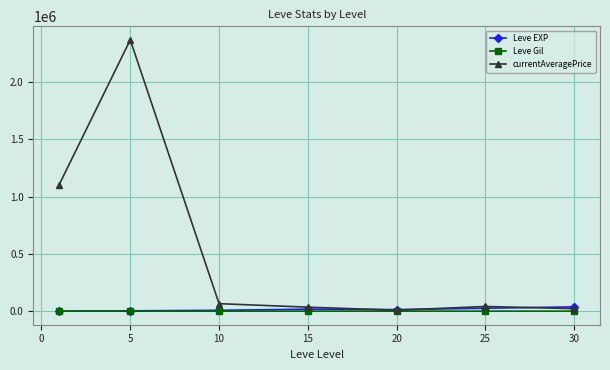

Which series has the largest total across all categories?

currentAveragePrice